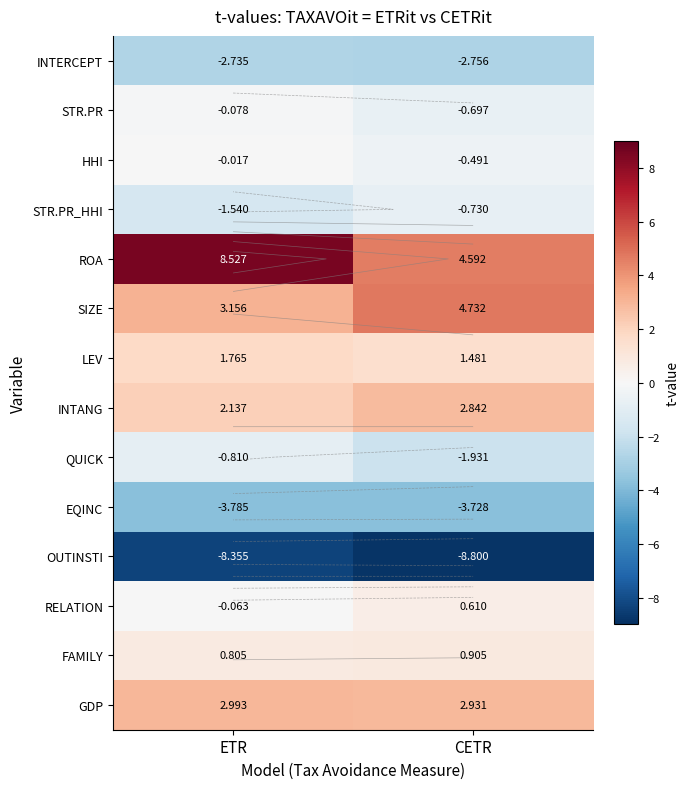

What value does the QUICK series have at ETR?

-0.8